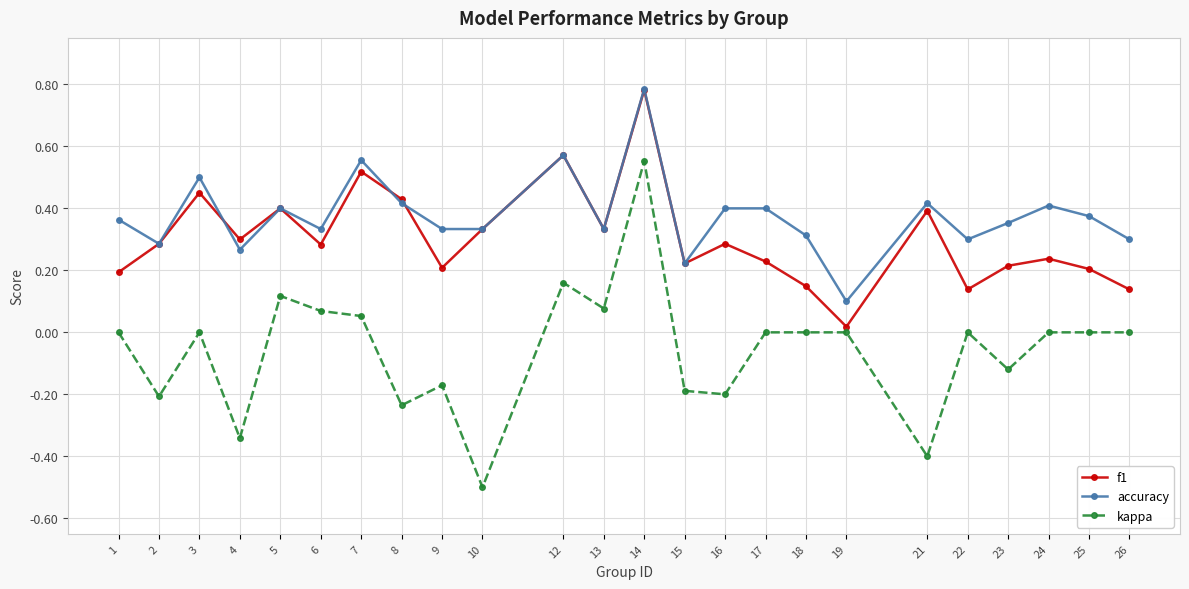

Which category has the highest value in the f1 series?

14